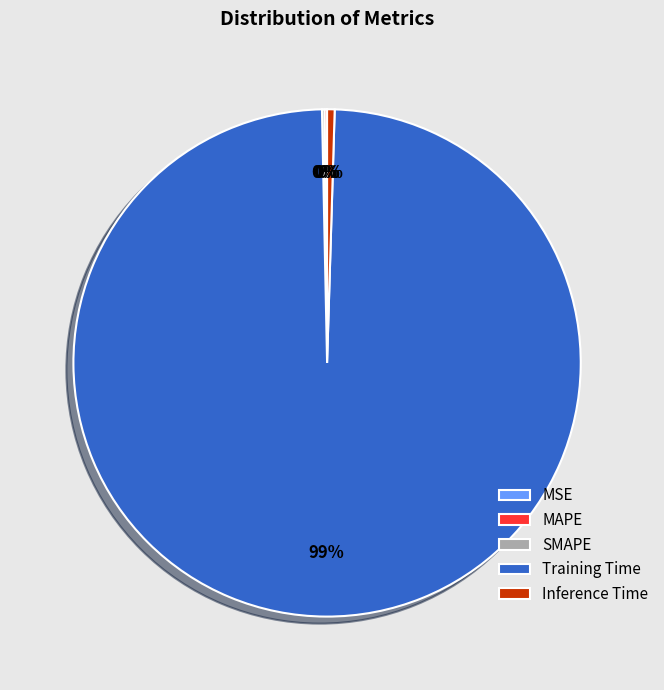

To the nearest percent, what is the average slice percentage?

20%